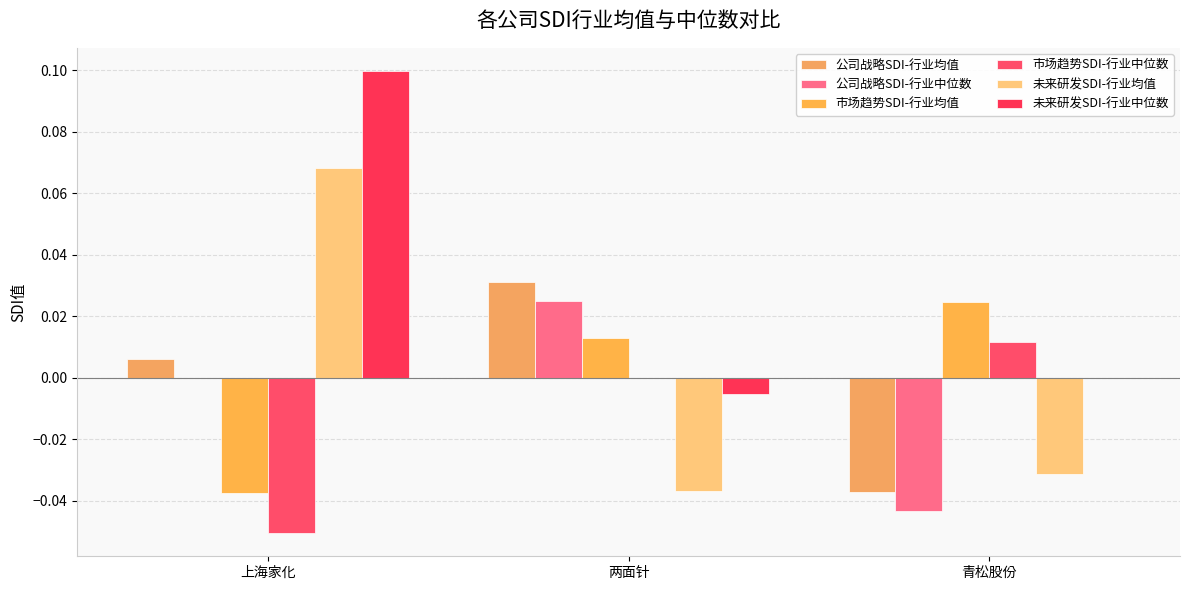

Count the number of categories in the chart.

3